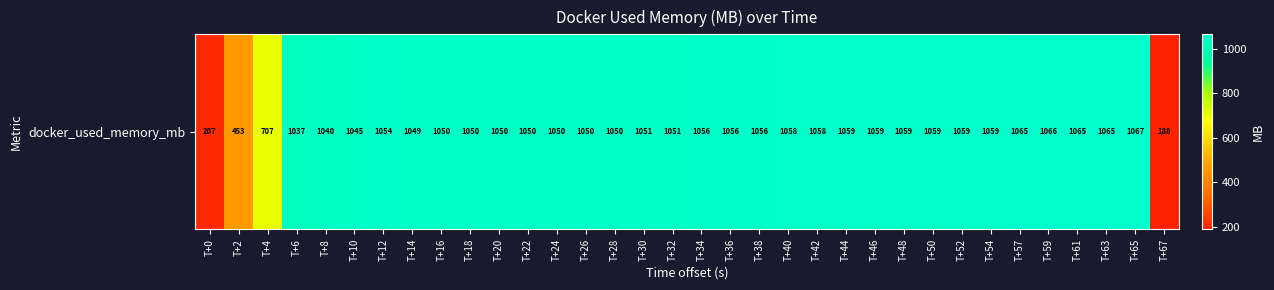

The chart shows a value of 1057.9 at T+42. True or false?

True